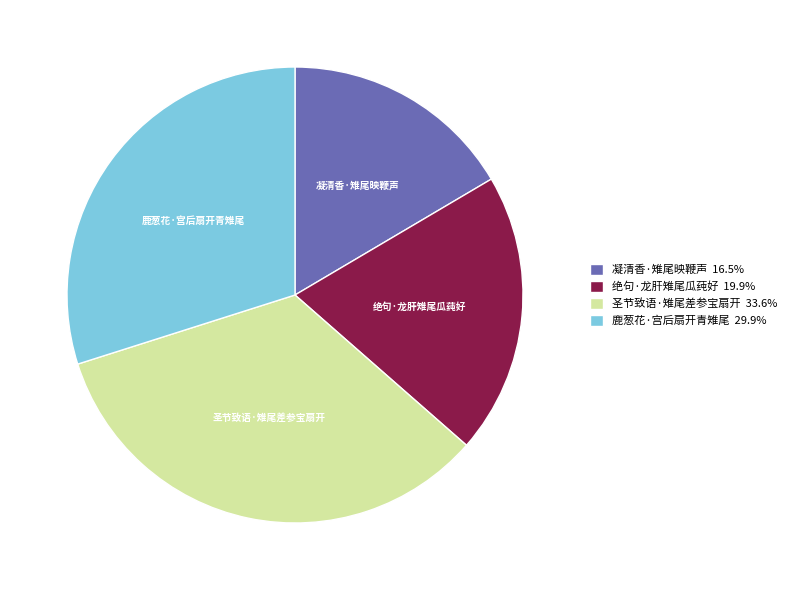

Count the number of slices in the pie.

4